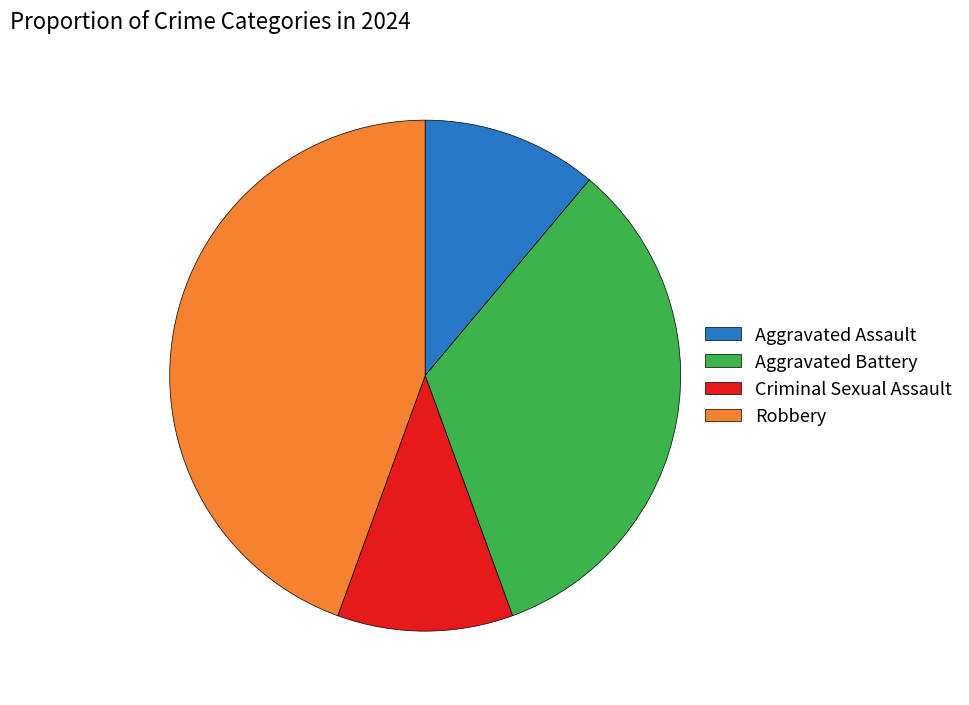

Do Aggravated Assault and Robbery together represent more than half of the pie?

Yes